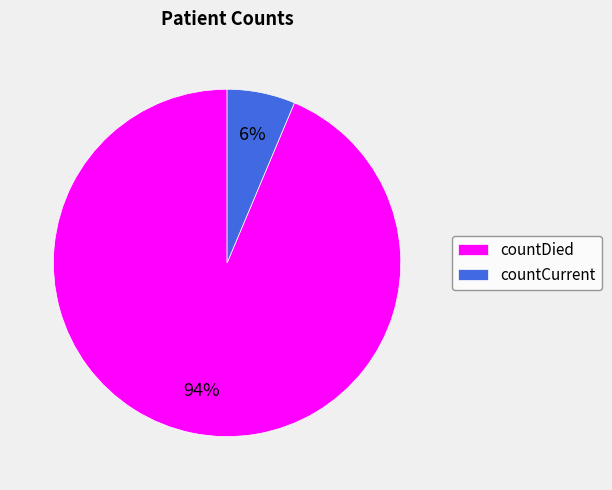

What is the majority slice?

countDied